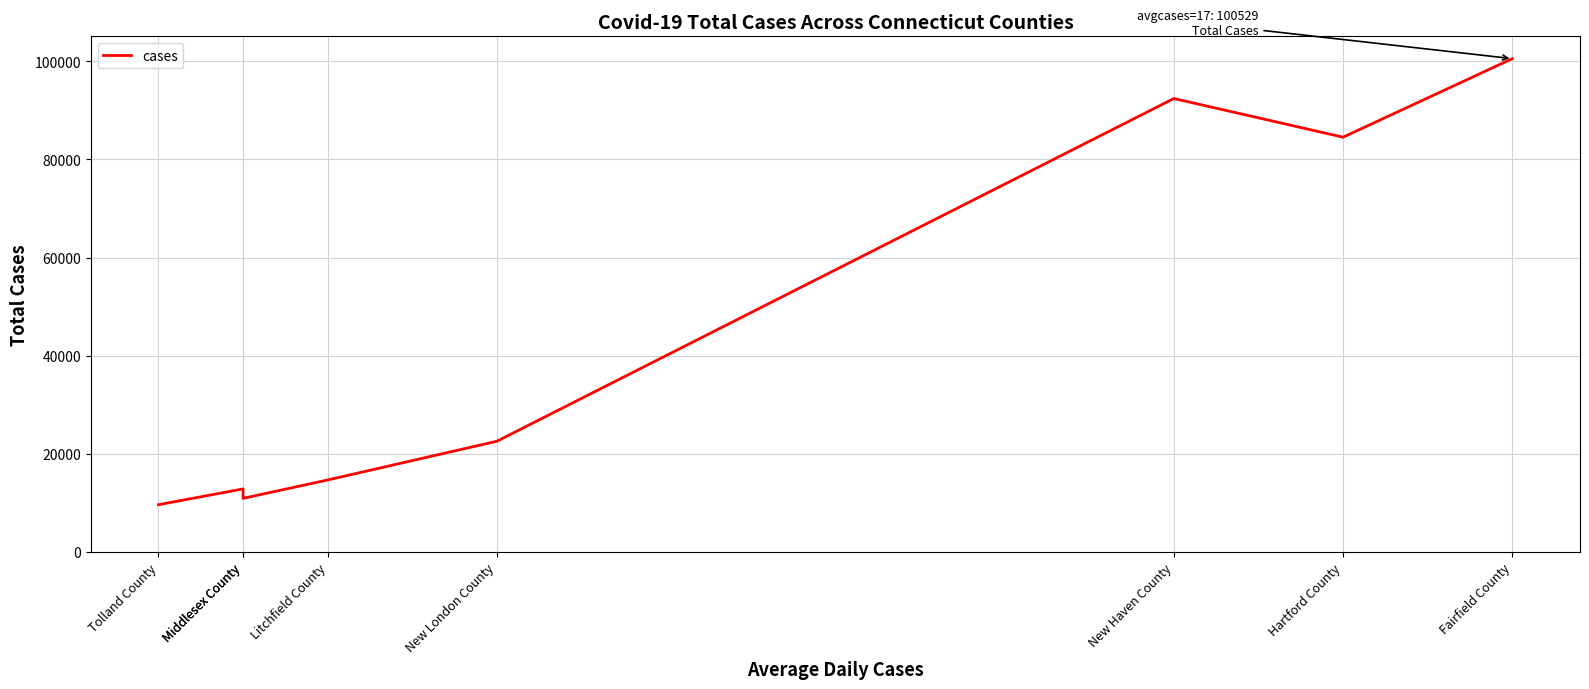

Reading right to left, what are all the values shown in this chart?

Fairfield County=100529	Hartford County=84528	New Haven County=92403	New London County=22587	Litchfield County=14693	Middlesex County=10946	Middlesex County=12869	Tolland County=9654